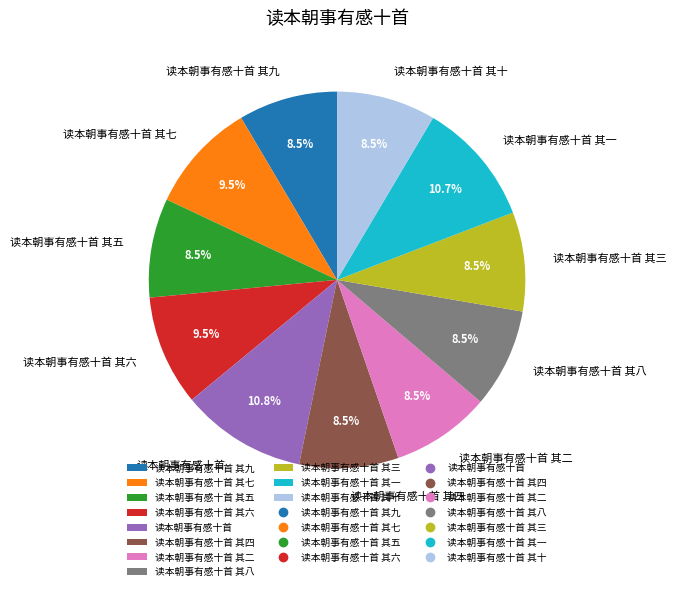

To the nearest percent, what is the average slice percentage?

9%